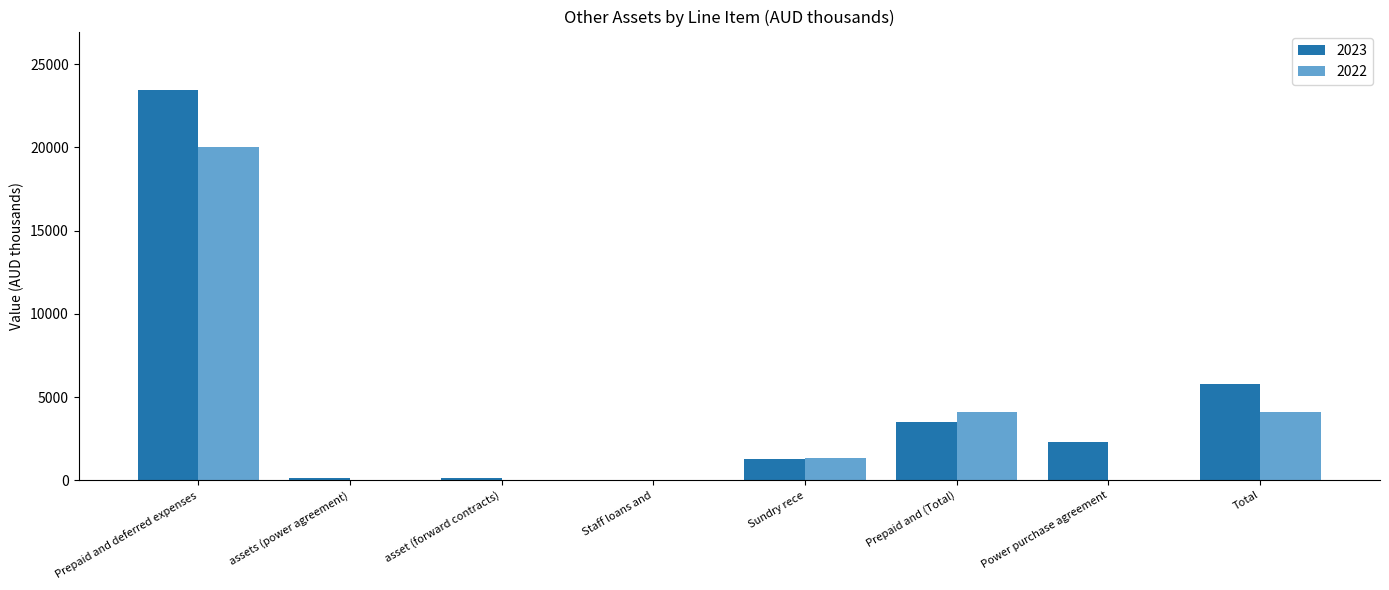

What is the difference between the 2022 values at Staff loans and and Sundry rece?

1332